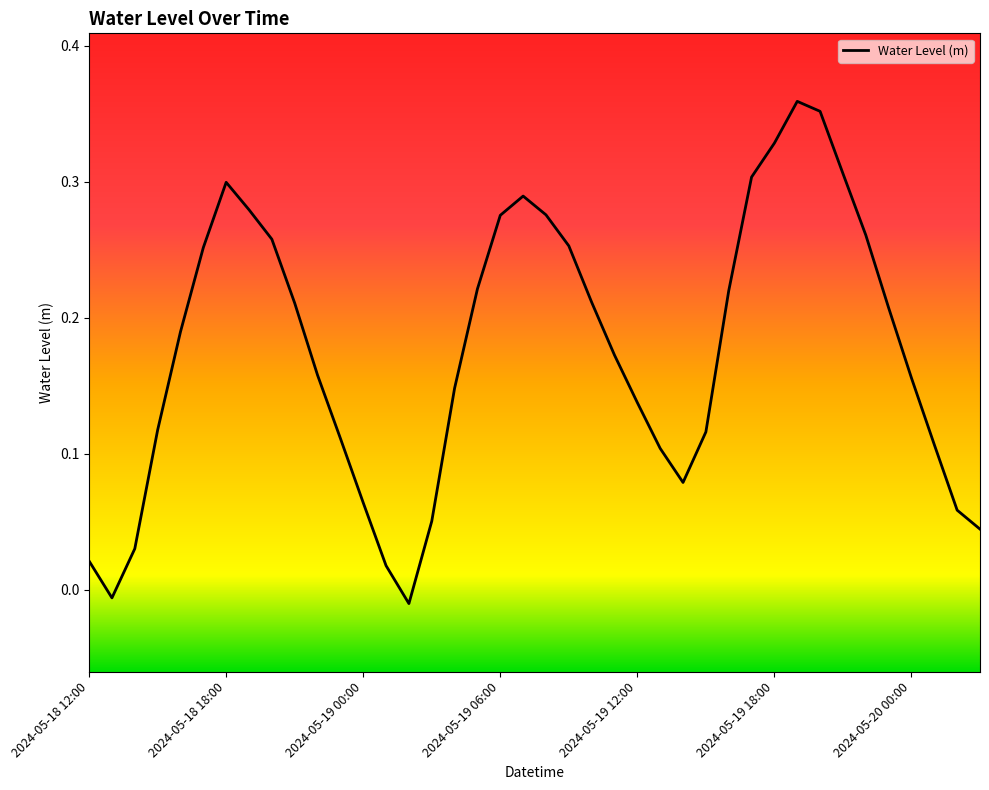

What is the sum of all values?

7.0